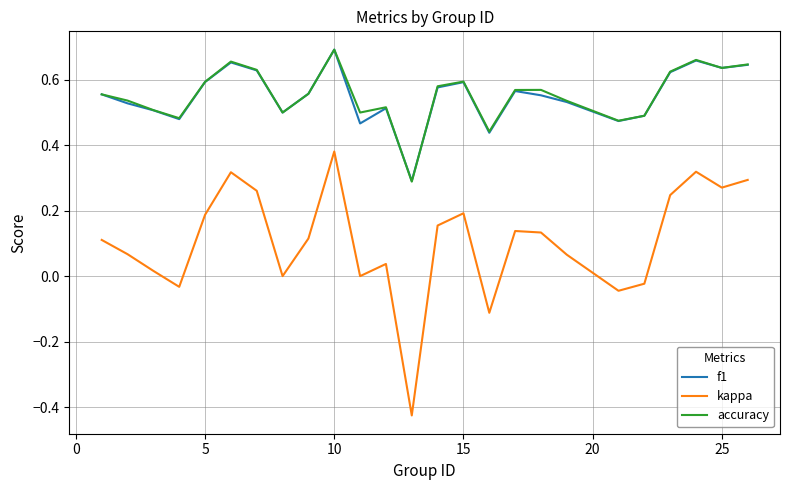

Which series has the largest range (max minus min)?

kappa